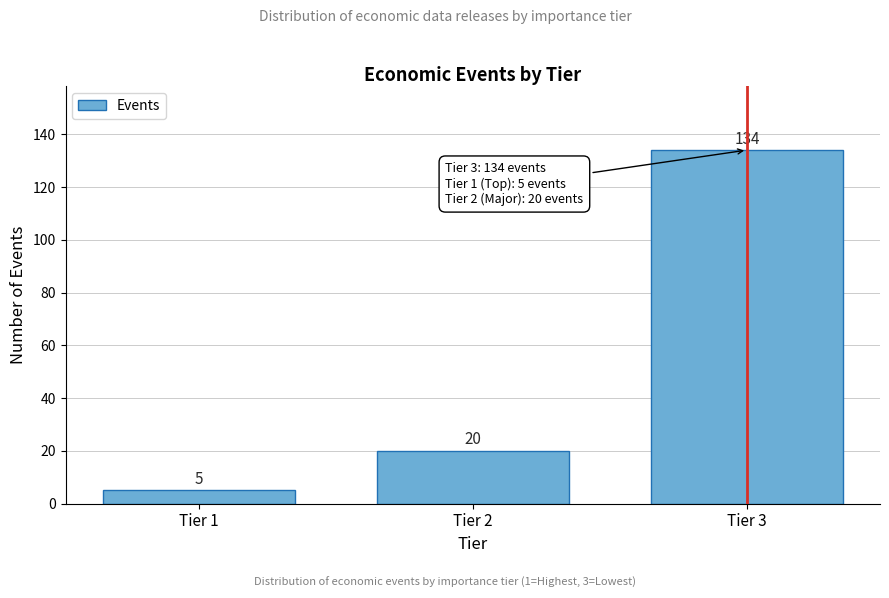

Reading left to right, what are all the values shown in this chart?

Tier 1=5	Tier 2=20	Tier 3=134